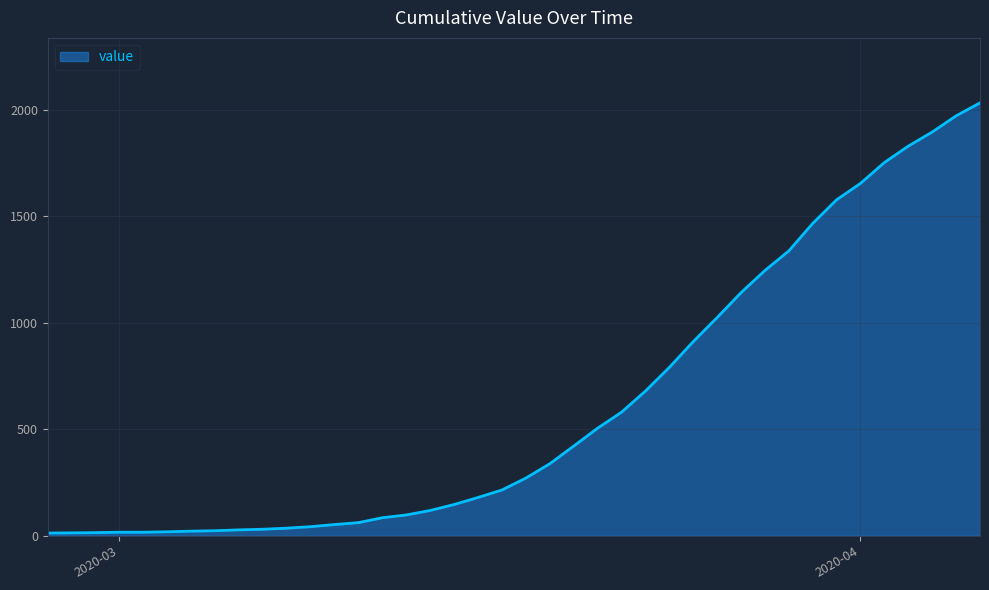

Does the chart have visible grid lines?

Yes